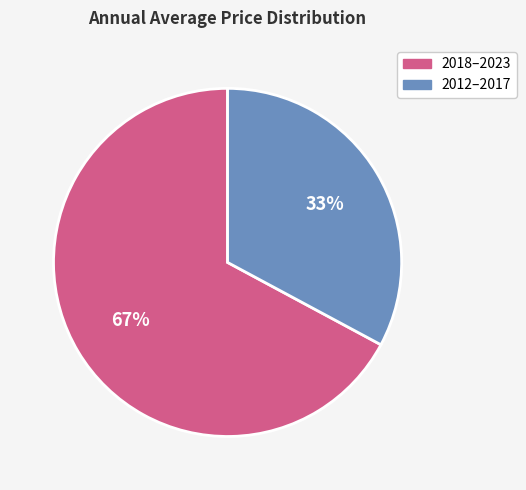

Is there any slice that represents more than half of the pie?

Yes